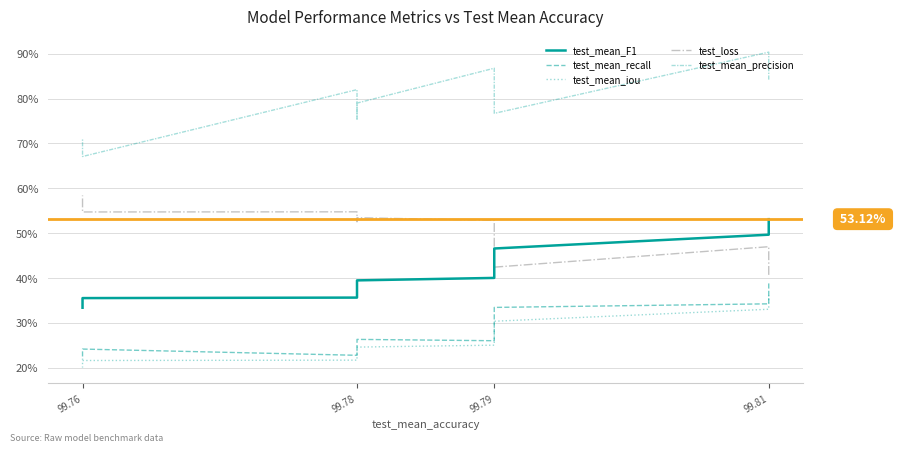

The value of test_mean_precision at 99.78 is 124.6. True or false?

False